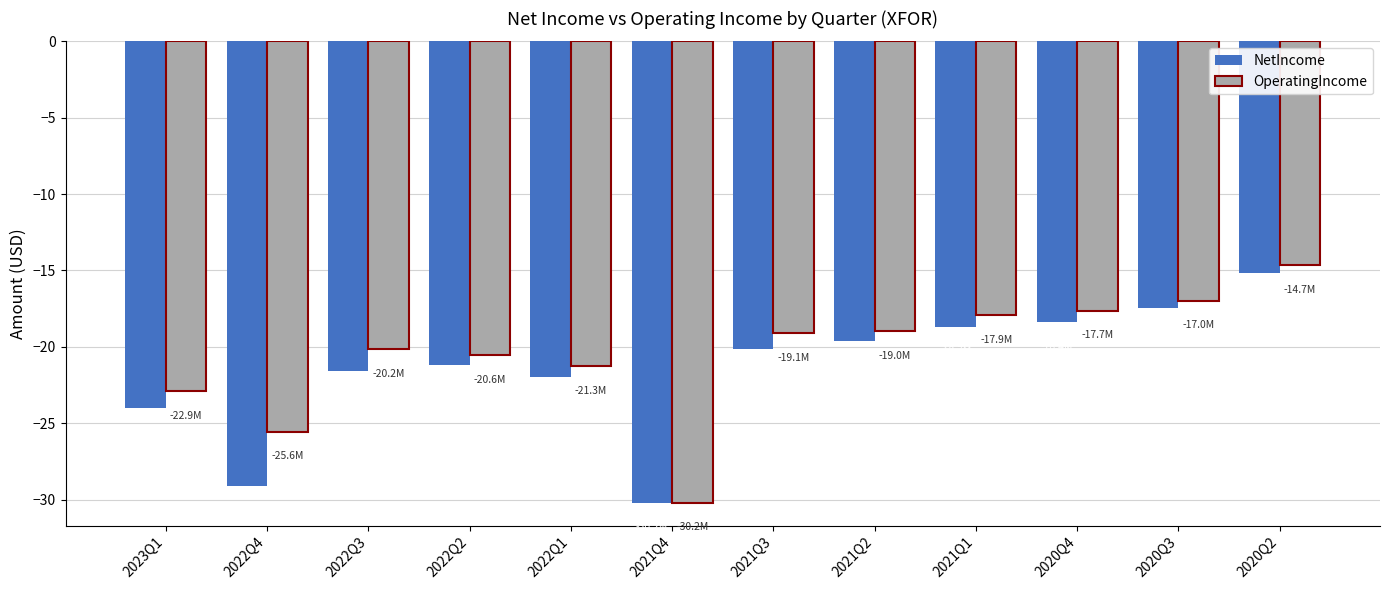

What is the greatest value displayed?

-14.7